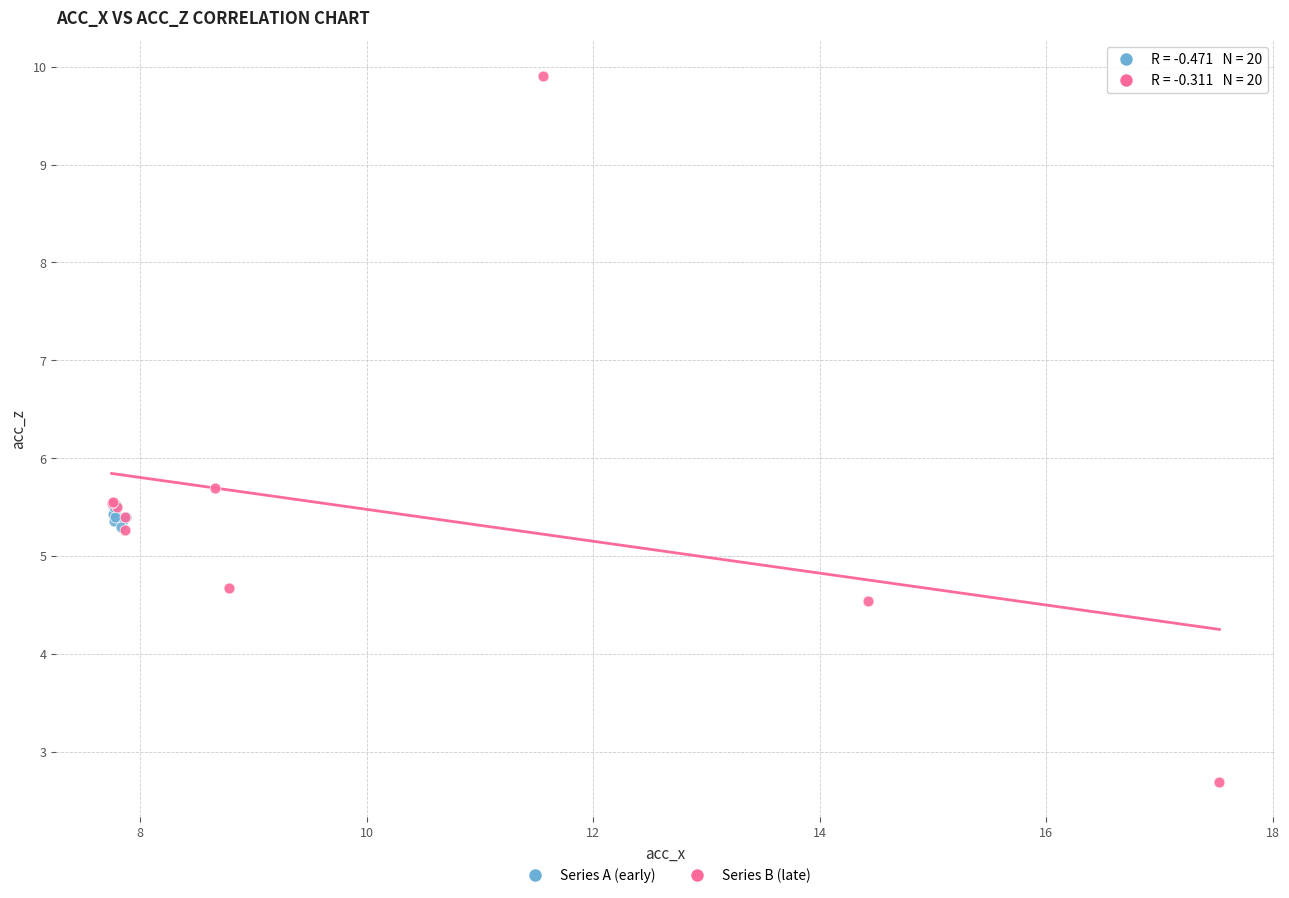

Which series contains the highest Y value?

Series B (late)